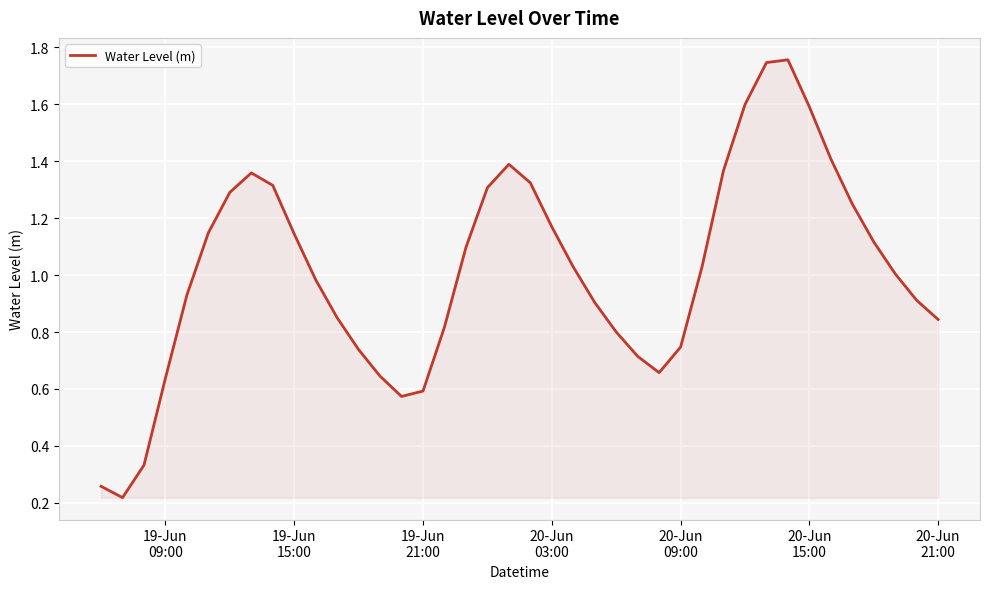

What is the difference between the maximum and minimum values?

1.5